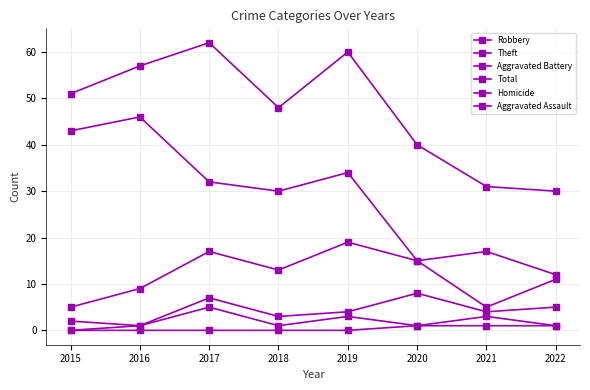

True or false: Total has more than 0 interior local peaks.

True